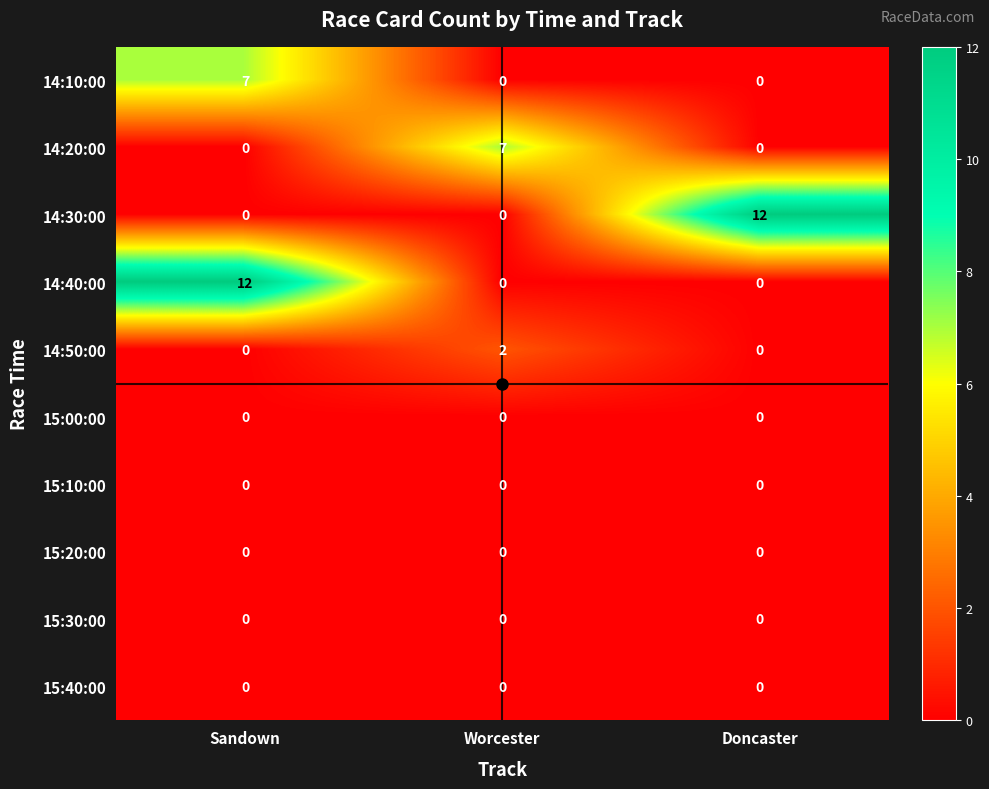

The 14:40:00 series shows 0 at Worcester. True or false?

True